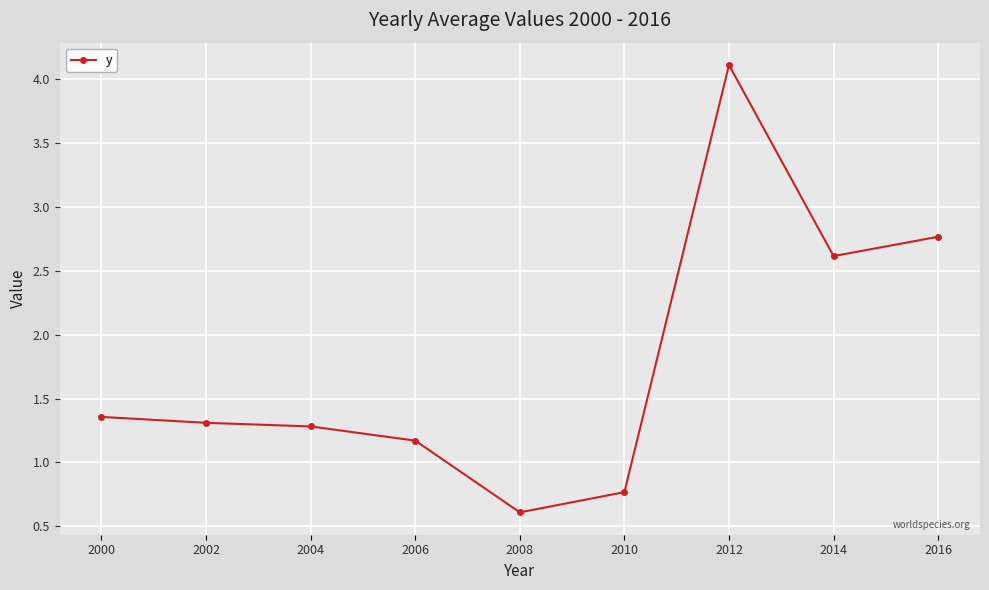

True or false: there are more than 0 points higher than both neighbors.

True